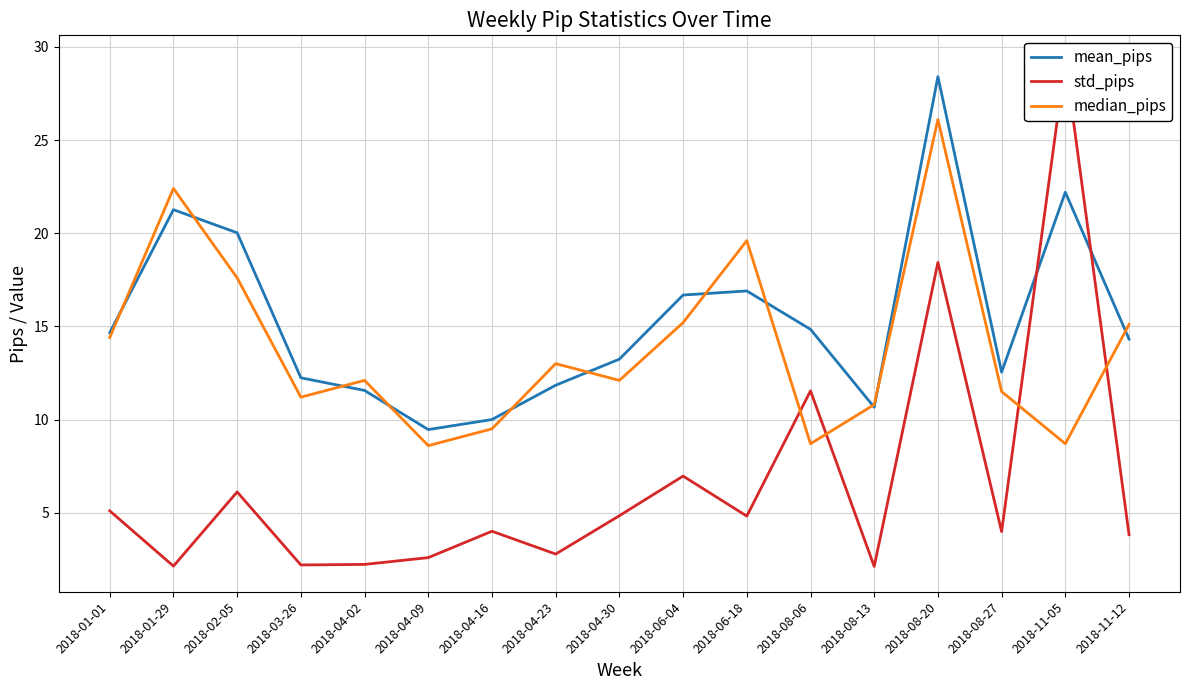

Between 2018-04-30 and 2018-08-20, which series saw the biggest shift?

mean_pips